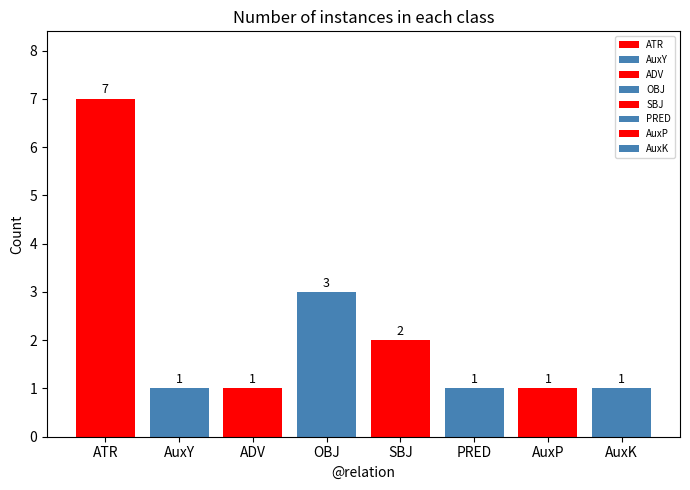

What is the label of the 7th bar from the left?

AuxP